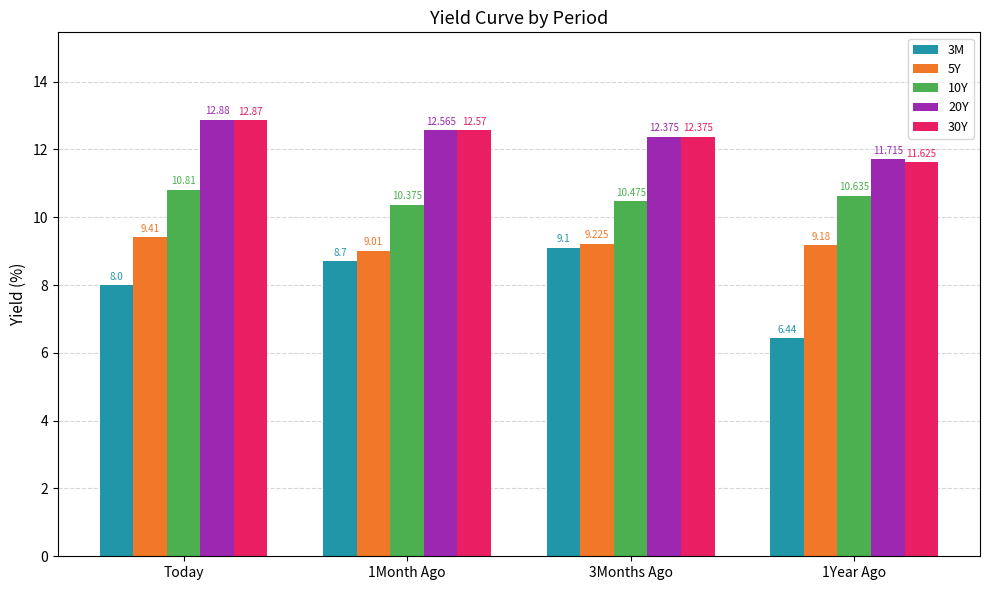

Which series has the largest range (max minus min)?

3M